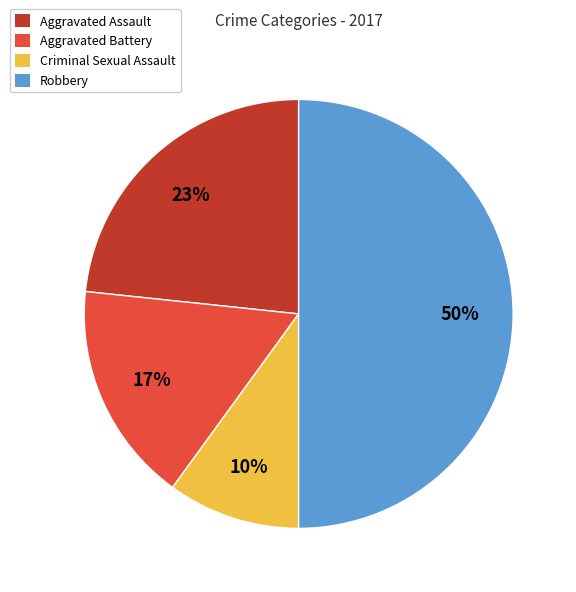

Is it true that Aggravated Battery is 17% of the pie?

True